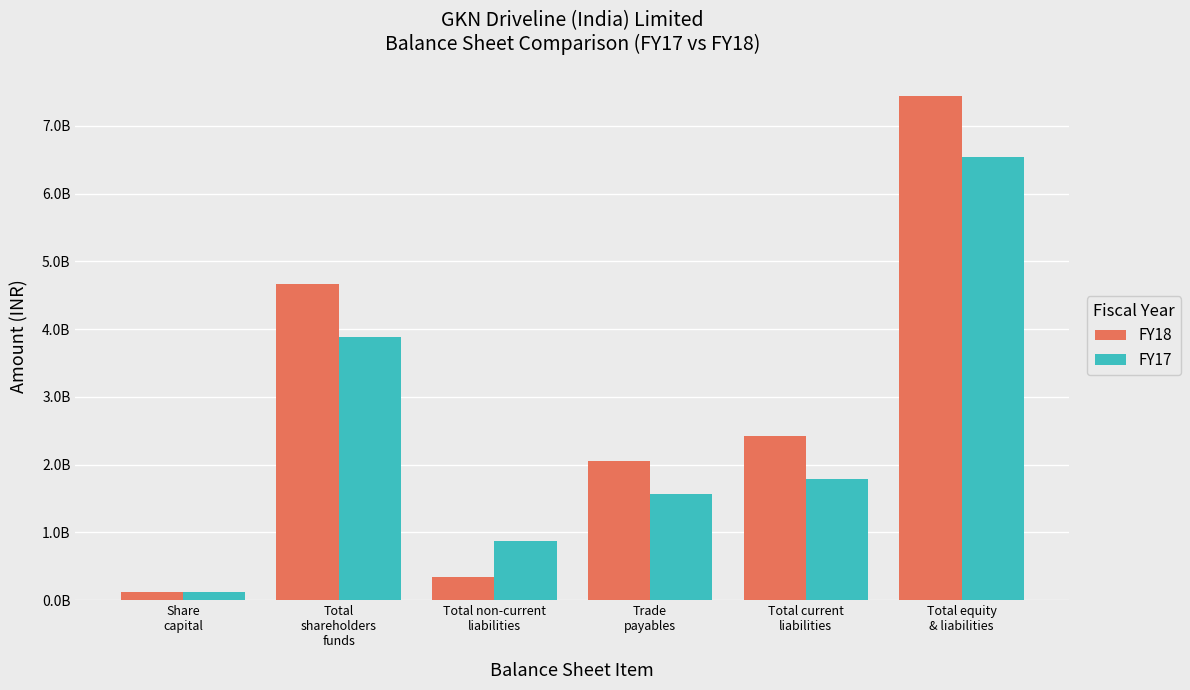

Which series has the largest range (max minus min)?

FY18